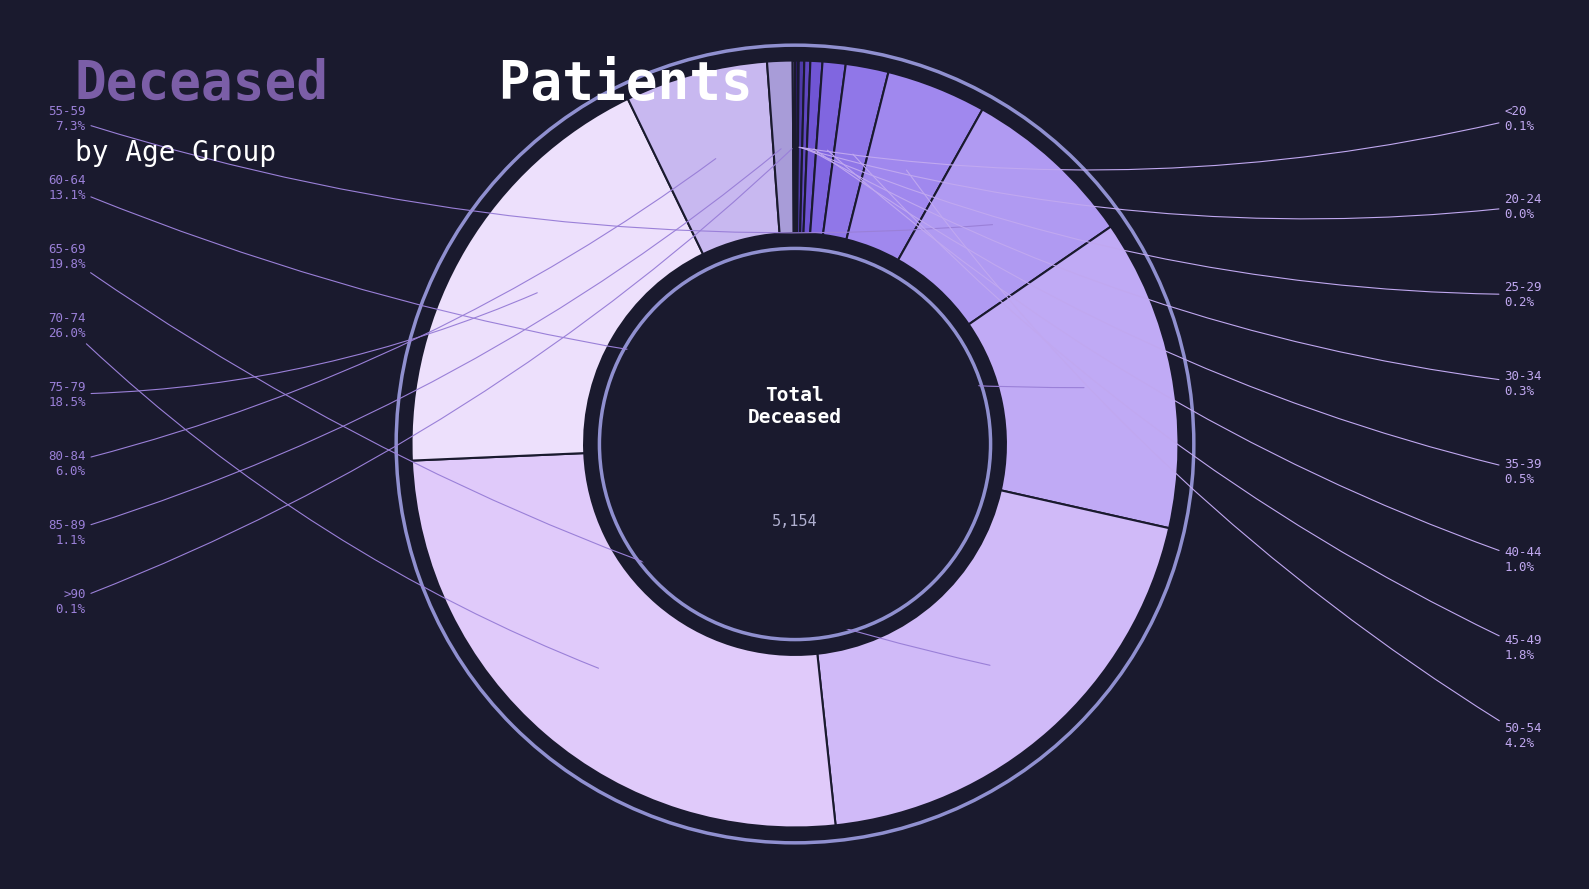

What percentage do 65-69 and 70-74 together represent?

45.8%